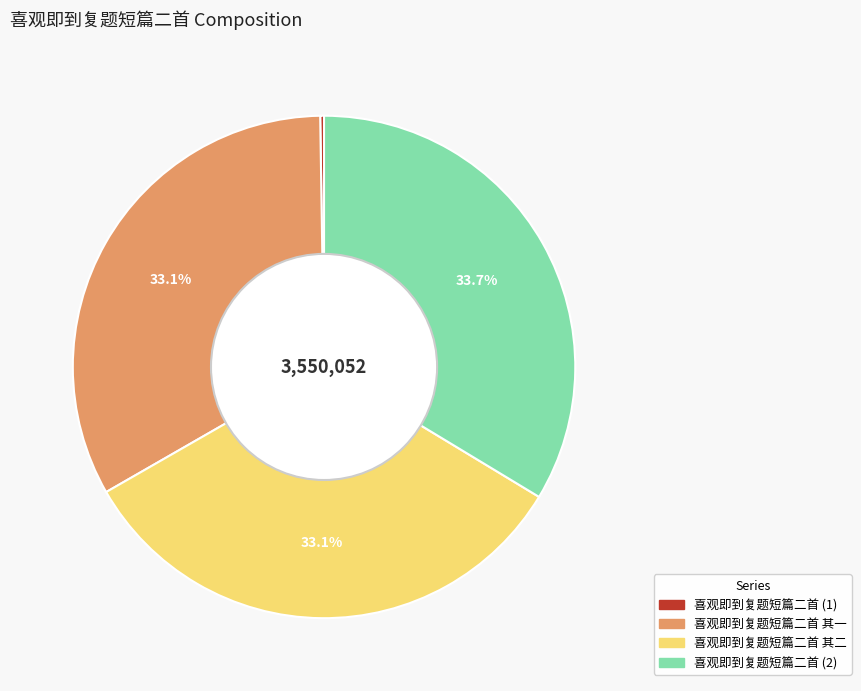

Is it true that 喜观即到复题短篇二首 其一 is 48% of the pie?

False